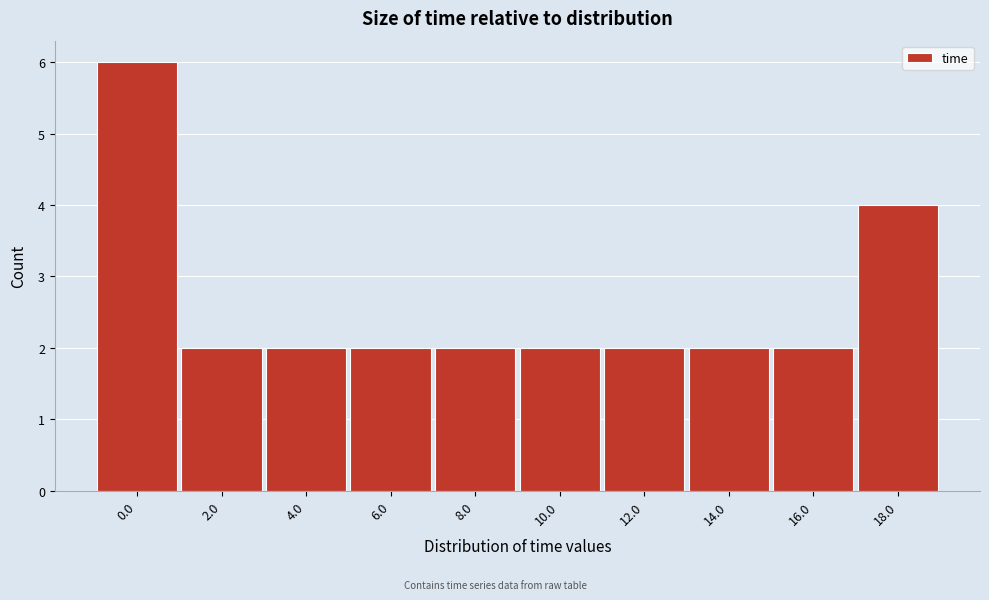

Reading left to right, transcribe all the data shown in this chart.

6	2	2	2	2	2	2	2	2	4